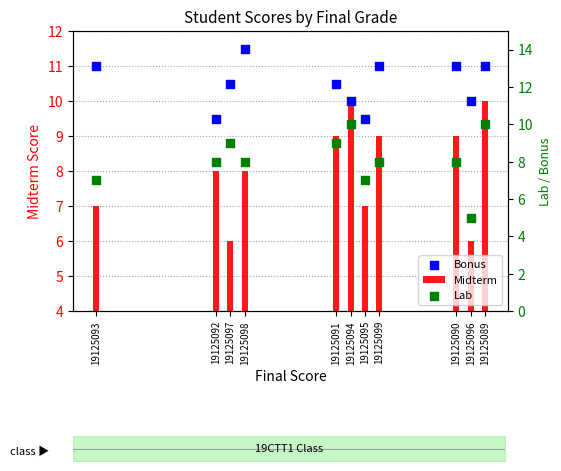

Which series contains the highest Y value?

Bonus